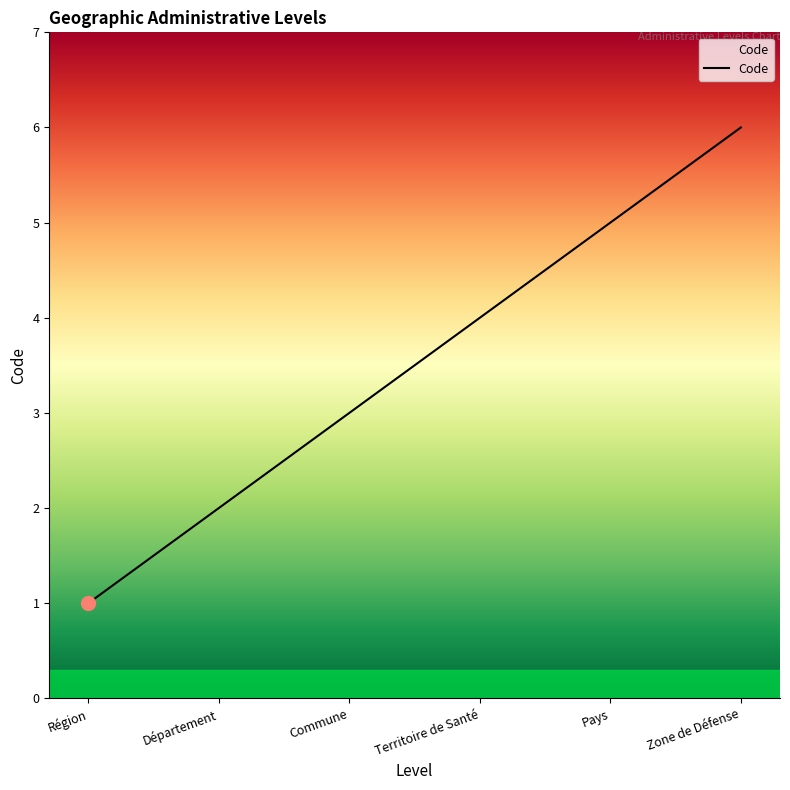

What is the sum of all values?

21